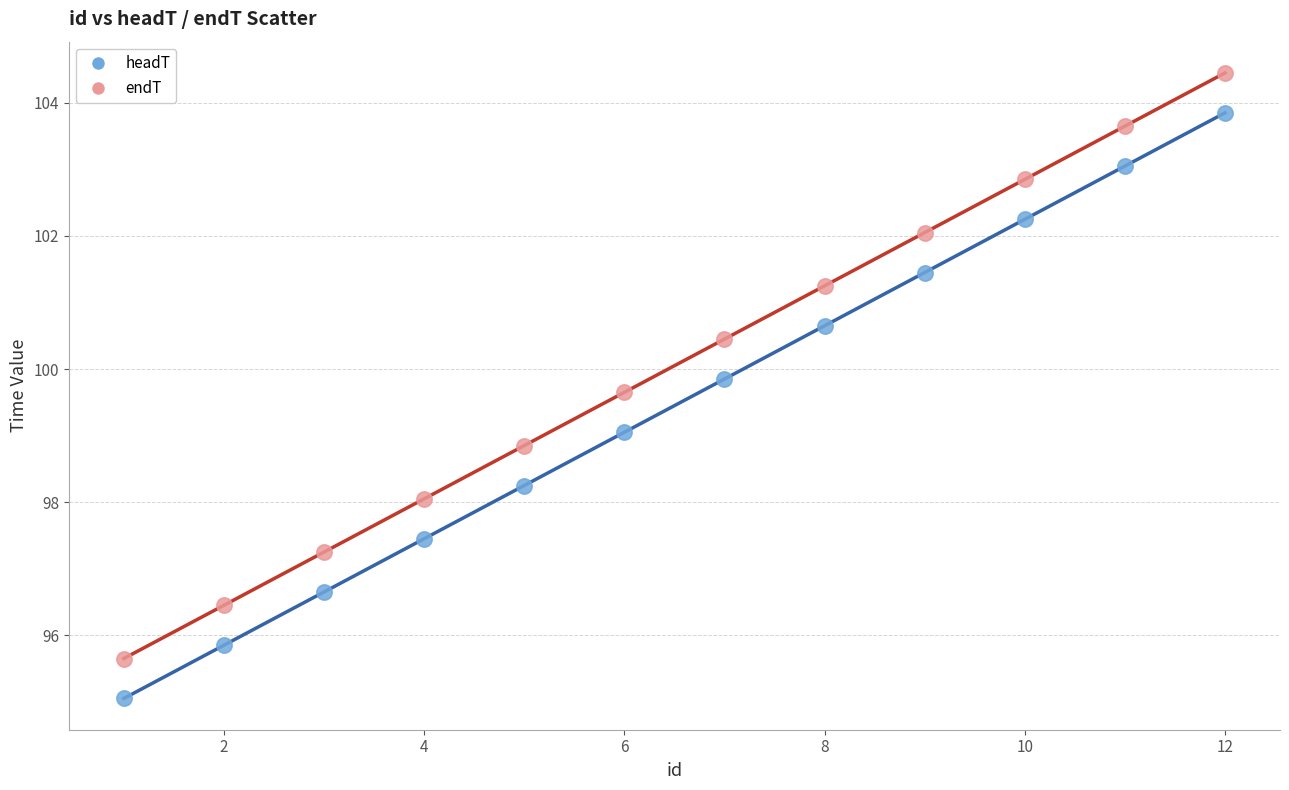

What are all the series names shown in the legend?

headT, endT